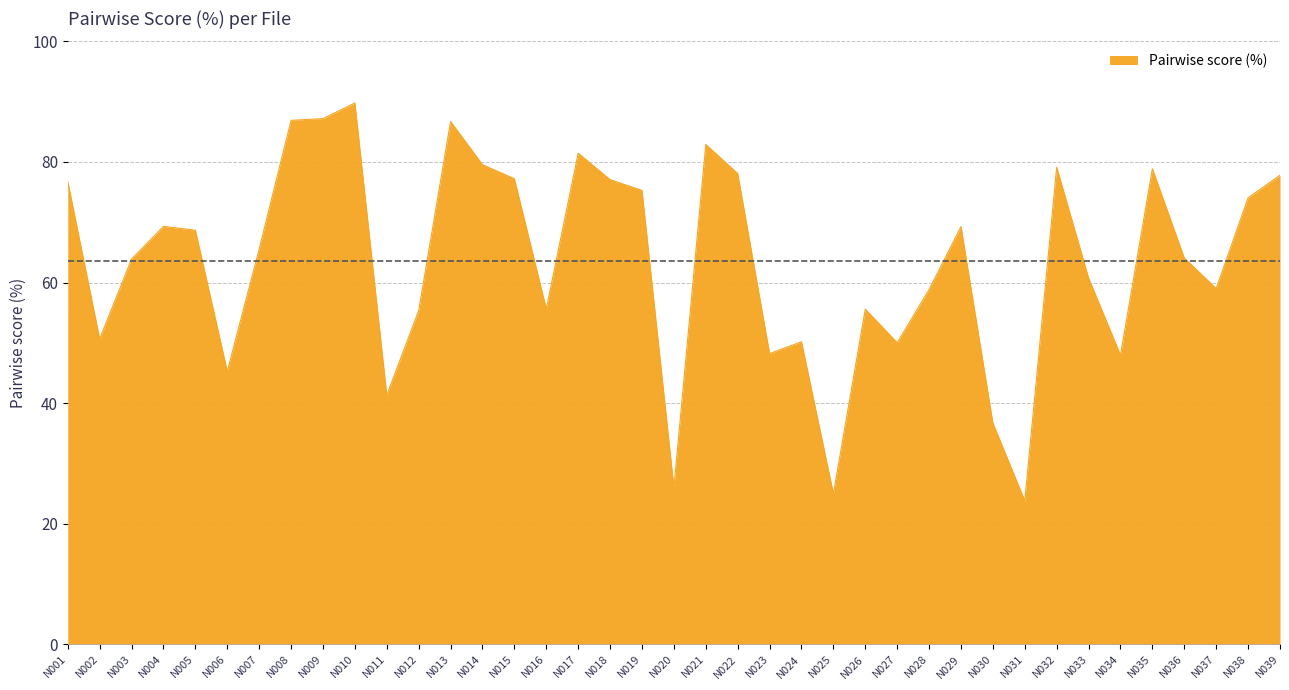

What is the maximum value shown in the chart?

89.8